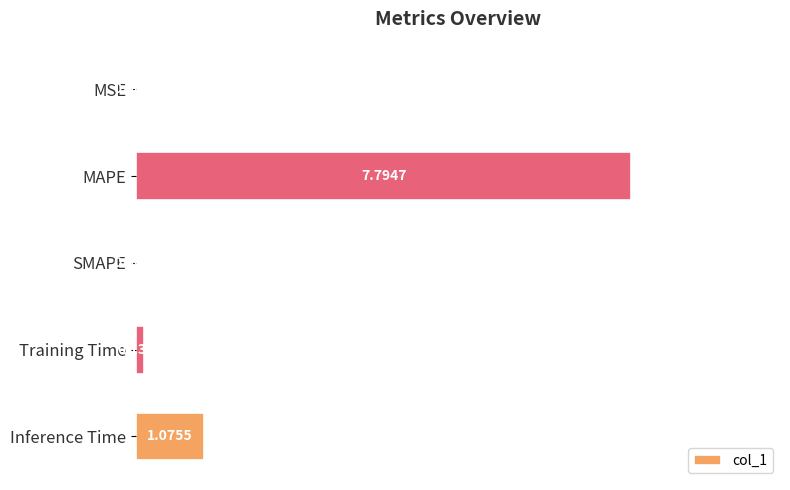

At which label is the value closest to 3?

Inference Time